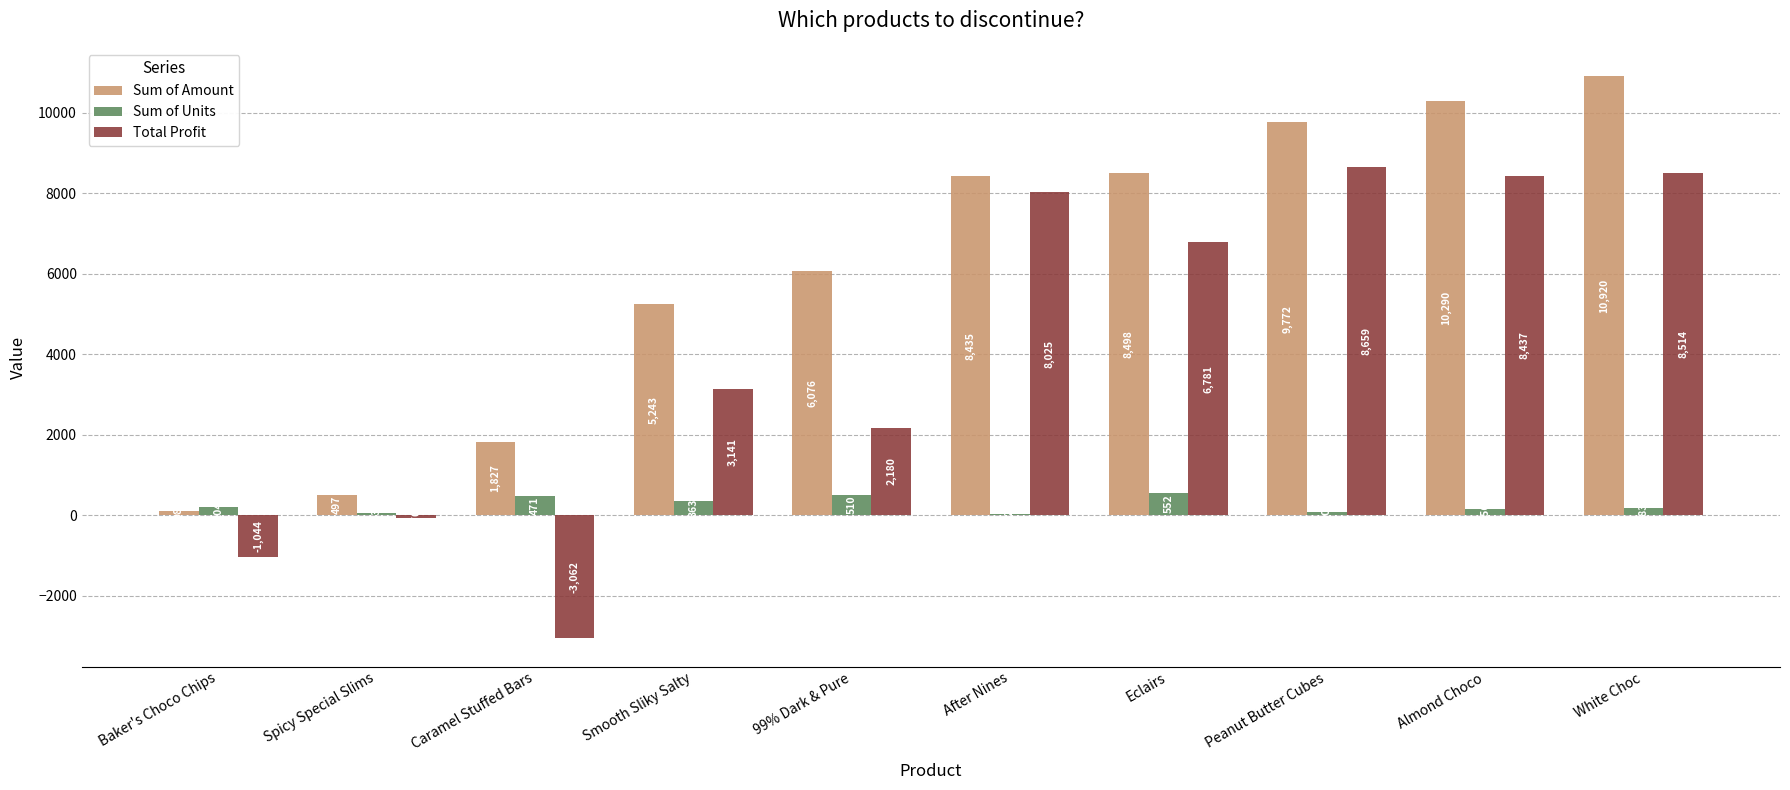

What is the sum of all Sum of Amount values?

61656.0